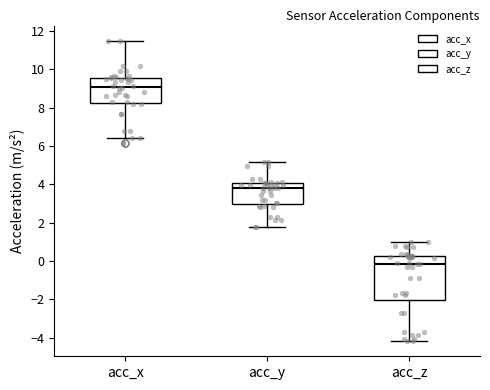

Reading left to right, read every box against the y-axis: the position of its median line, the range the box covers, and the ends of its whiskers. The values are not printed on the chart, so give them approximately, as read against the axis.

acc_x: median 9.0, box 8.2 to 9.6, whiskers 6.4 to 11.6
acc_y: median 3.8, box 3.0 to 4.0, whiskers 1.8 to 5.2
acc_z: median -0.2, box -2.0 to 0.2, whiskers -4.2 to 1.0